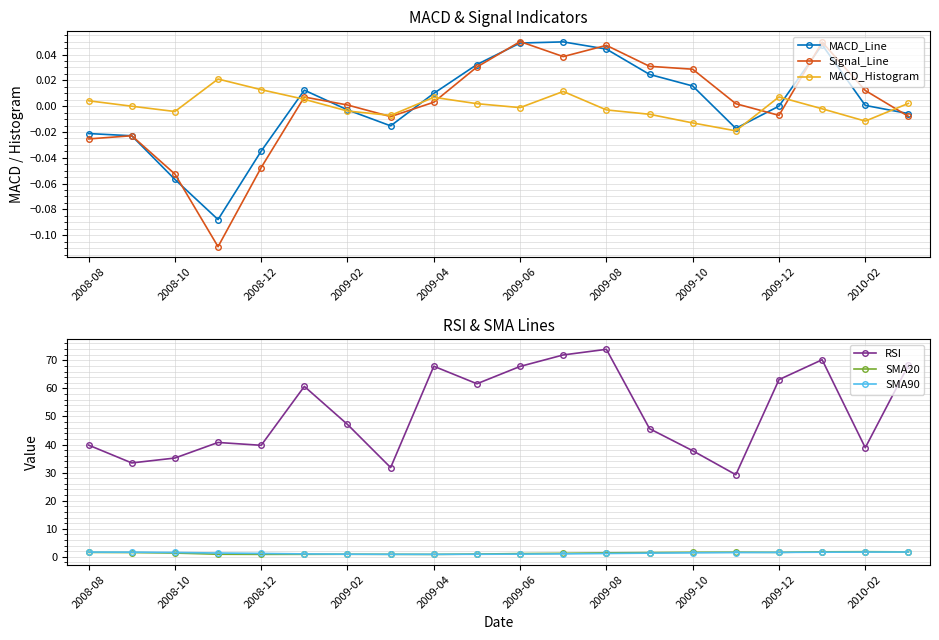

Which series has the largest total across all categories?

RSI